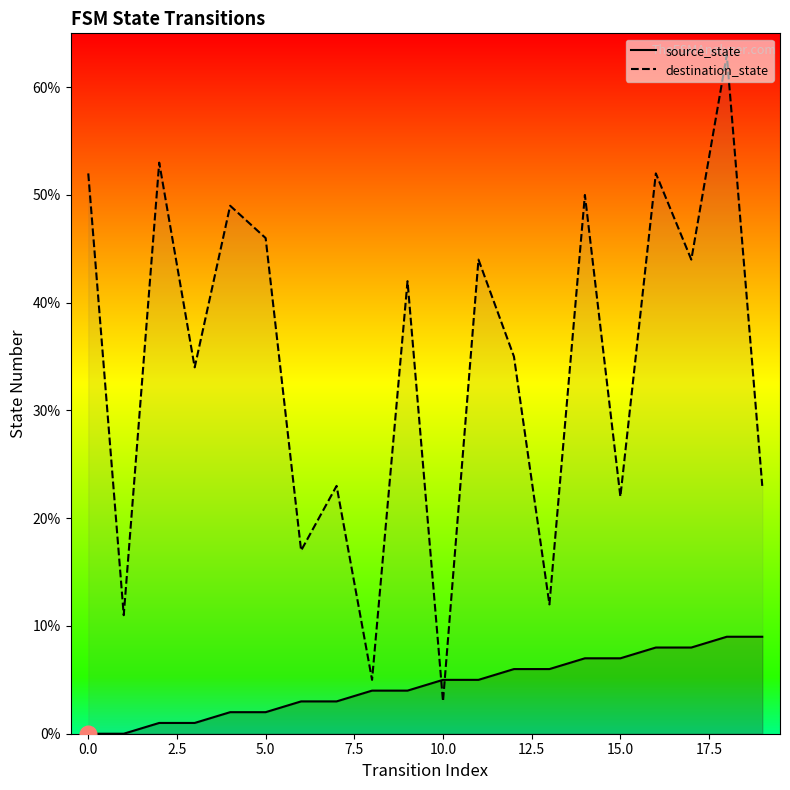

What is the label of the 5th point from the right?

15